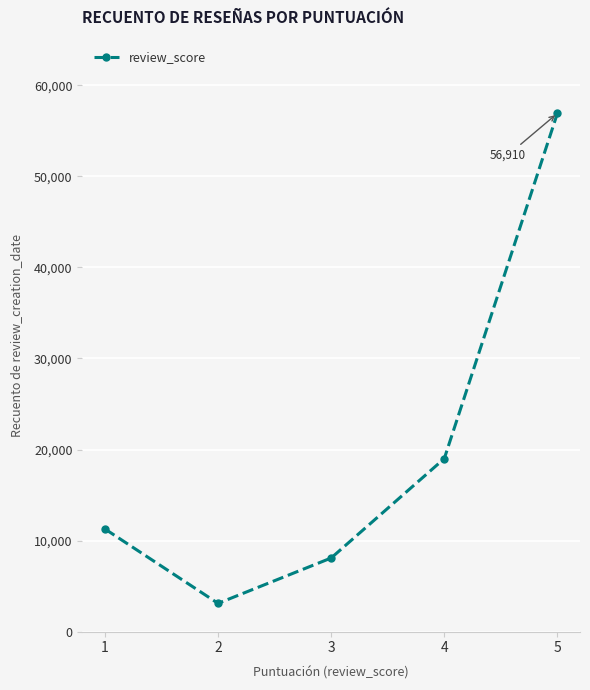

List the labels in order of value, largest first.

5, 4, 1, 3, 2